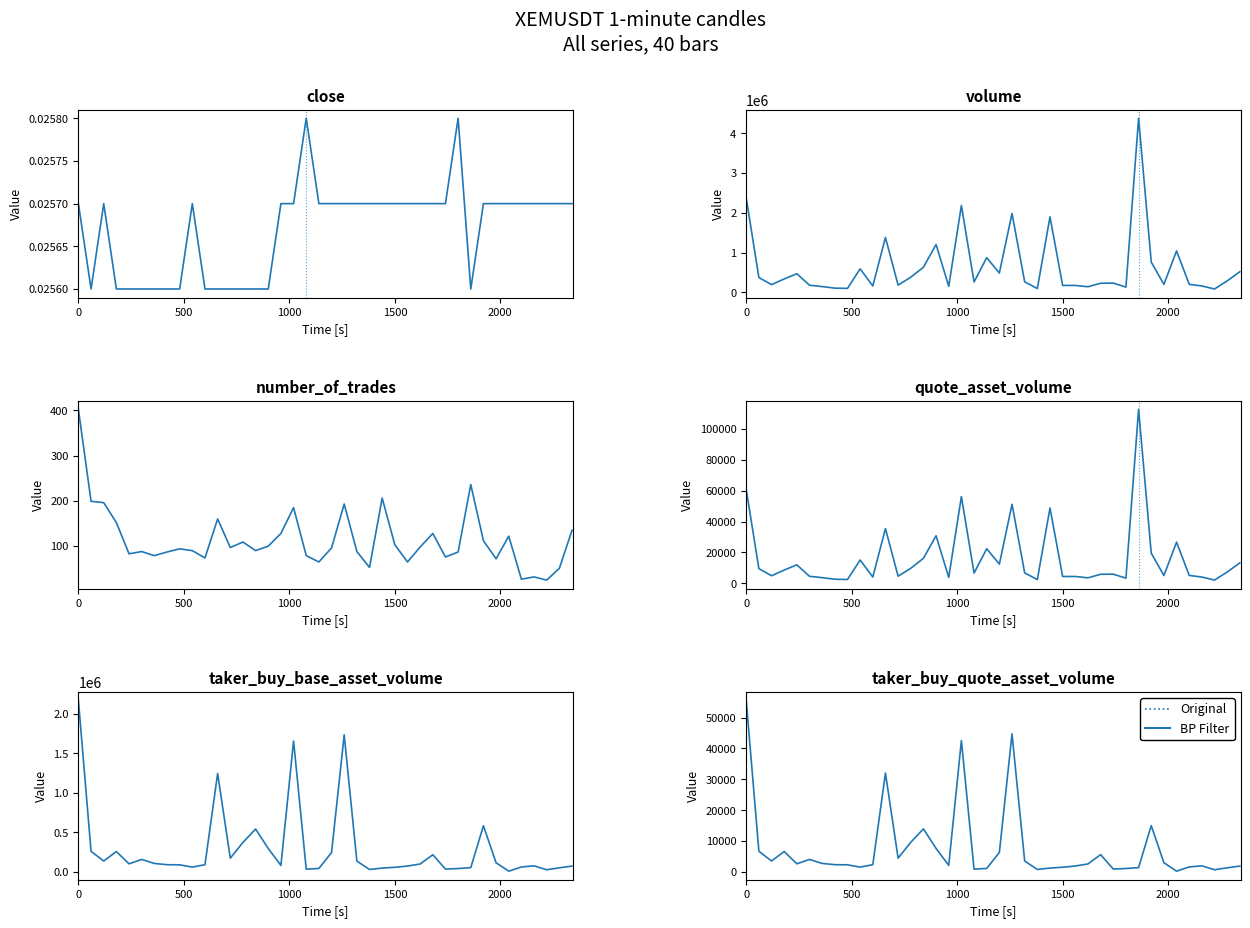

Which series has the largest total across all categories?

volume